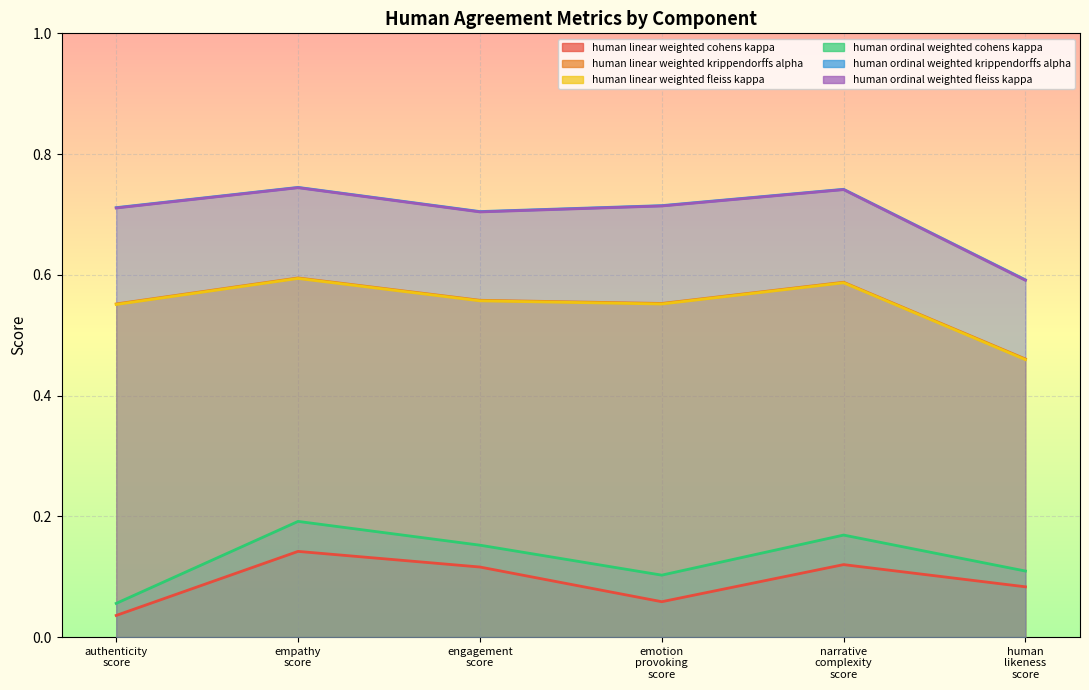

What is the average value of the human_linear_weighted_krippendorffs_alpha series?

0.6